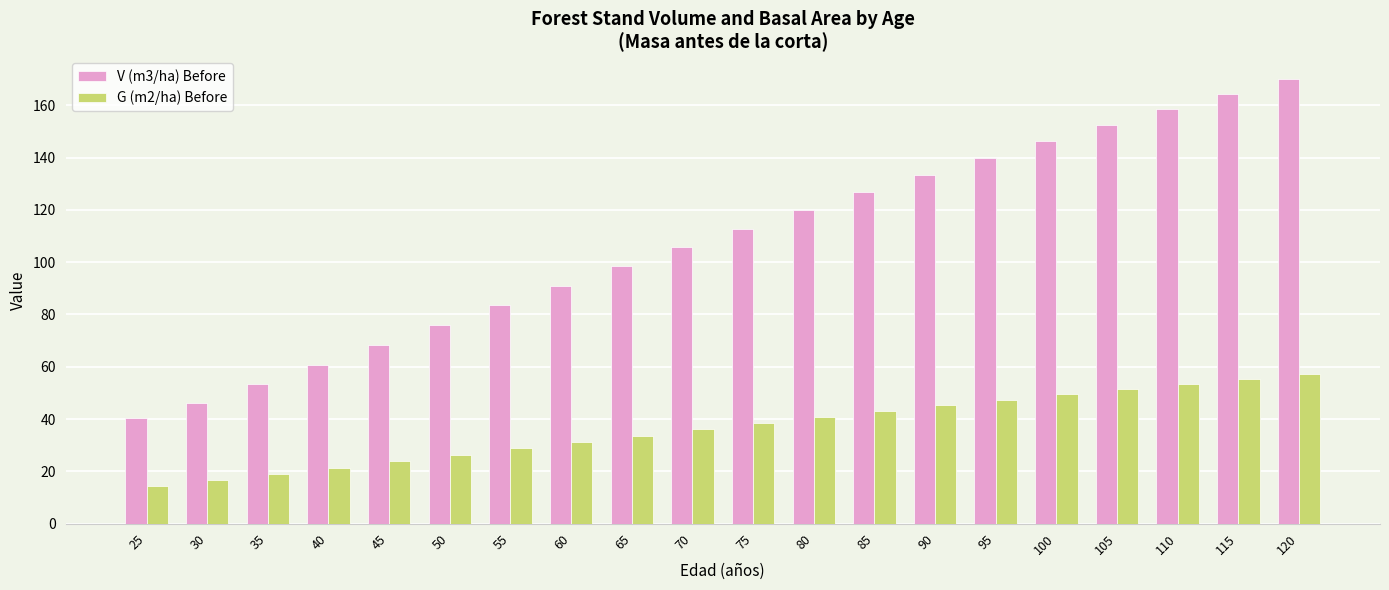

Are the bars horizontal?

No